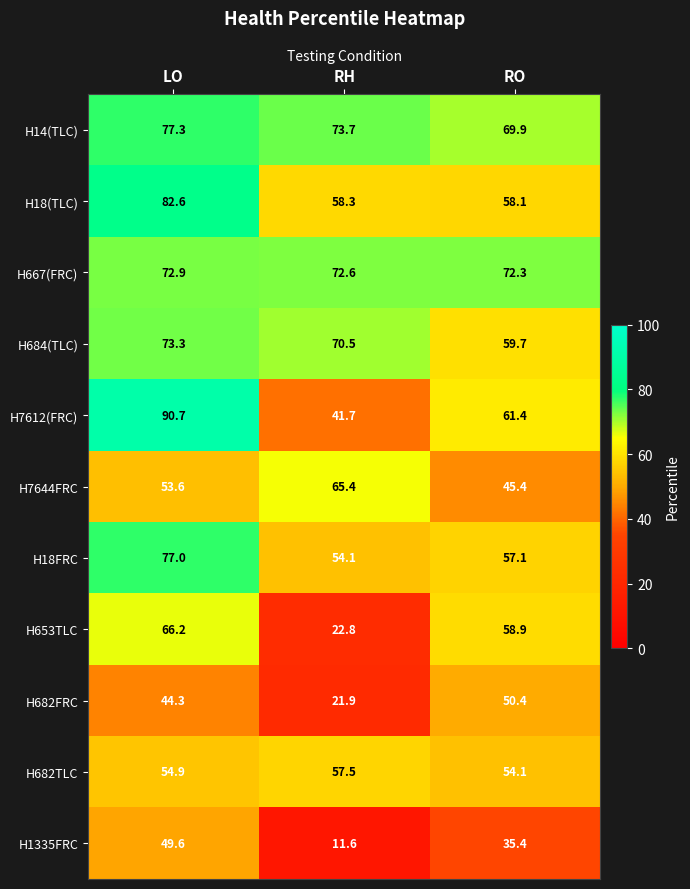

At RO, list the series in order from largest to smallest.

H667(FRC), H14(TLC), H7612(FRC), H684(TLC), H653TLC, H18(TLC), H18FRC, H682TLC, H682FRC, H7644FRC, H1335FRC